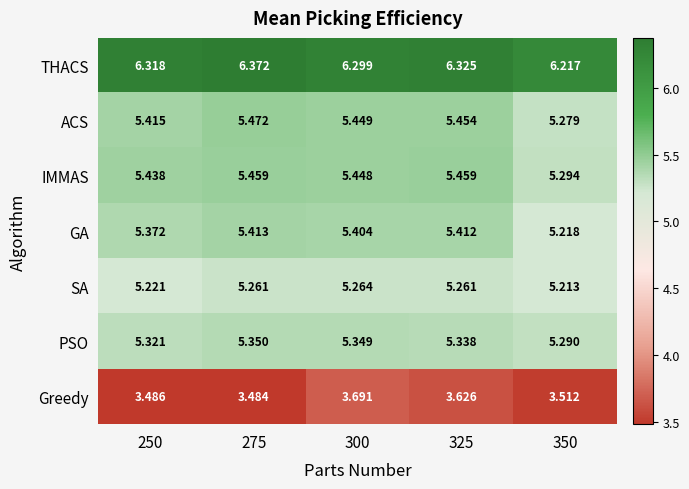

List the series in order of their peak value, highest first.

THACS, ACS, IMMAS, GA, PSO, SA, Greedy